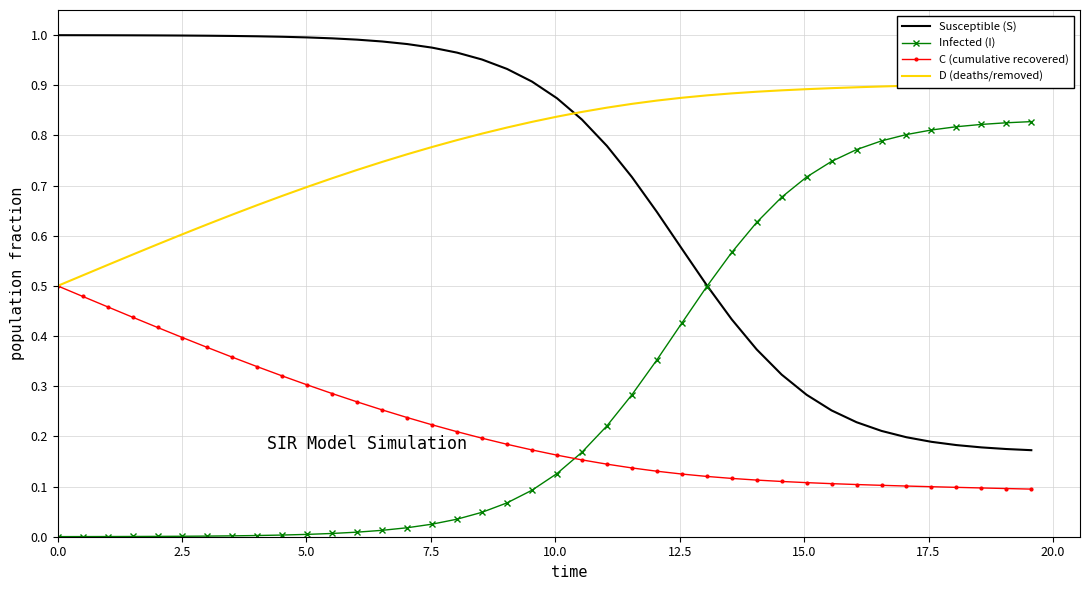

Is it true that Susceptible (S) equals 0.5 at 12?

False